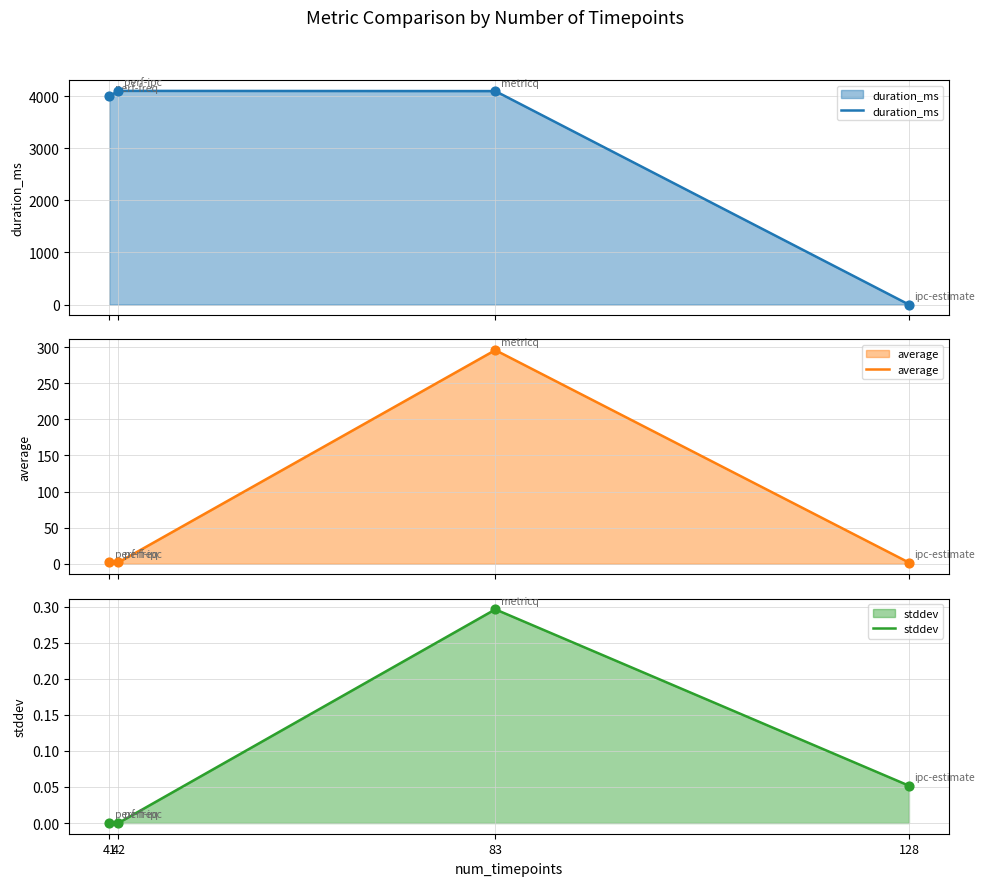

At which category is the sum across all series the highest?

83